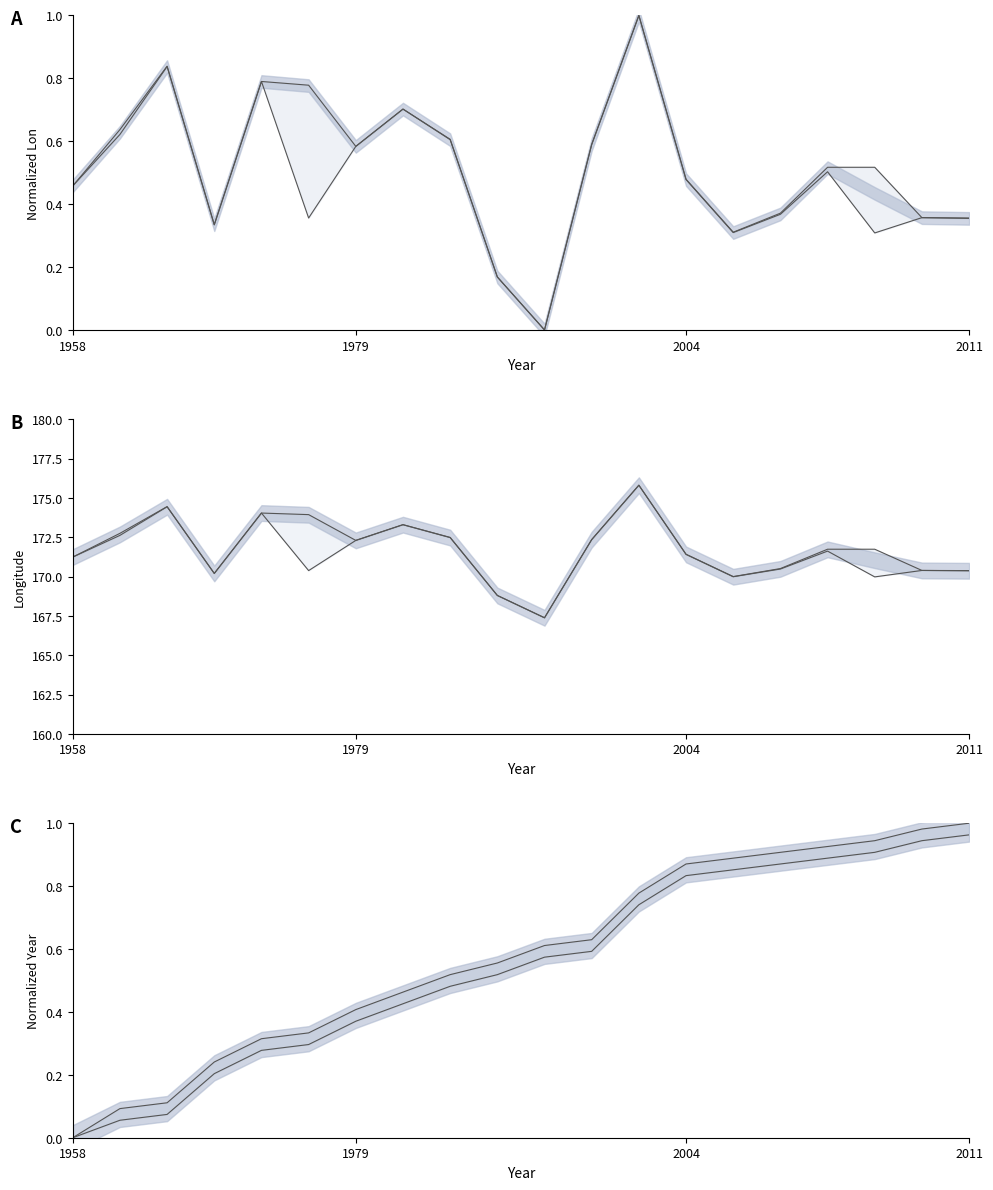

True or false: lon lower has a value of 0.6 at 1979.

True